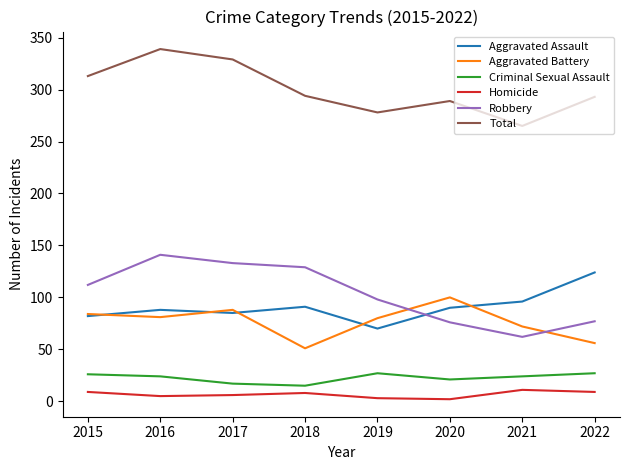

The value of Aggravated Battery at 2015 is 110. True or false?

False